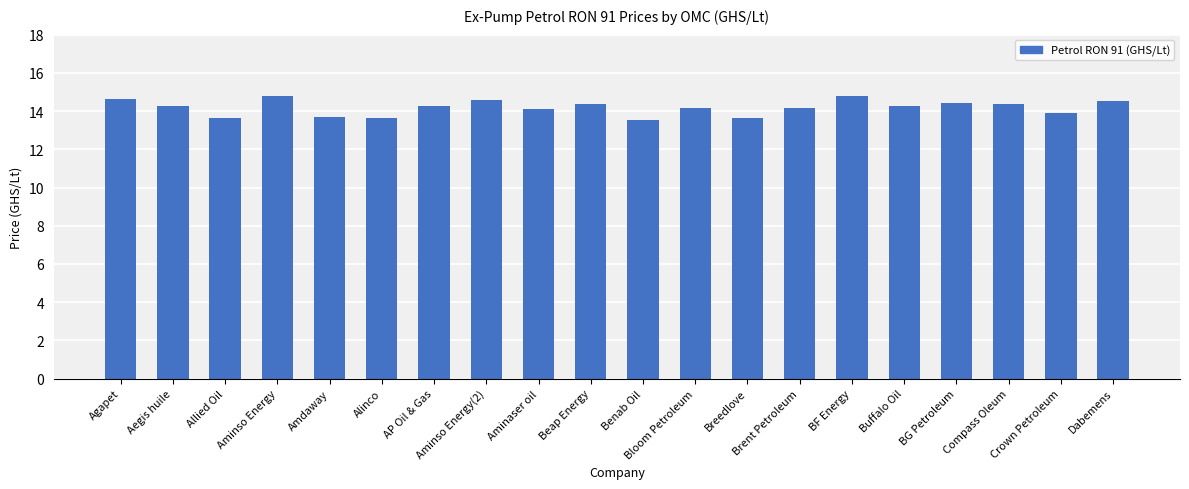

How many distinct data groups are displayed?

1